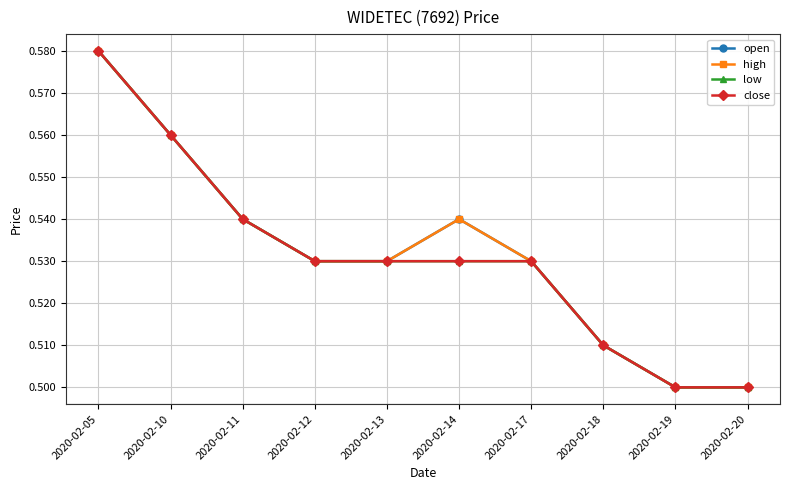

Is this an area chart (filled region under the line)?

No